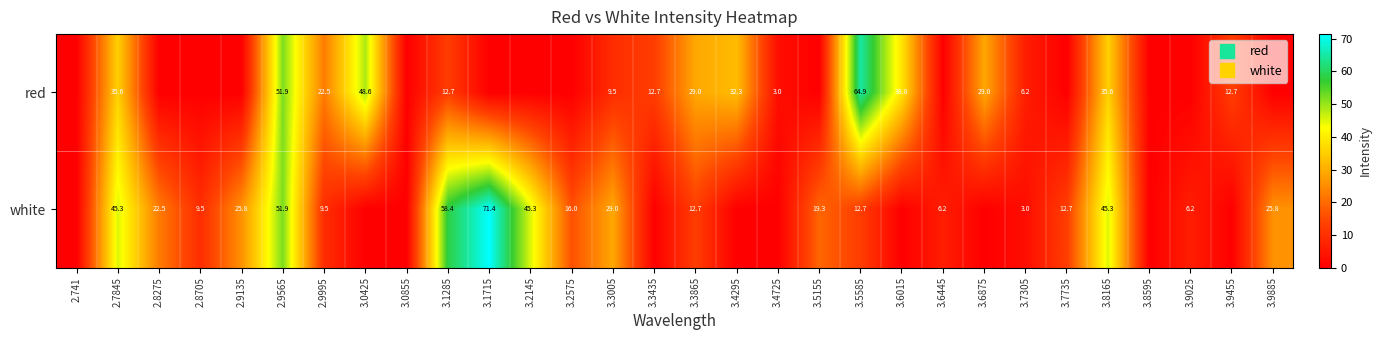

What is the average value of the red series?

14.8